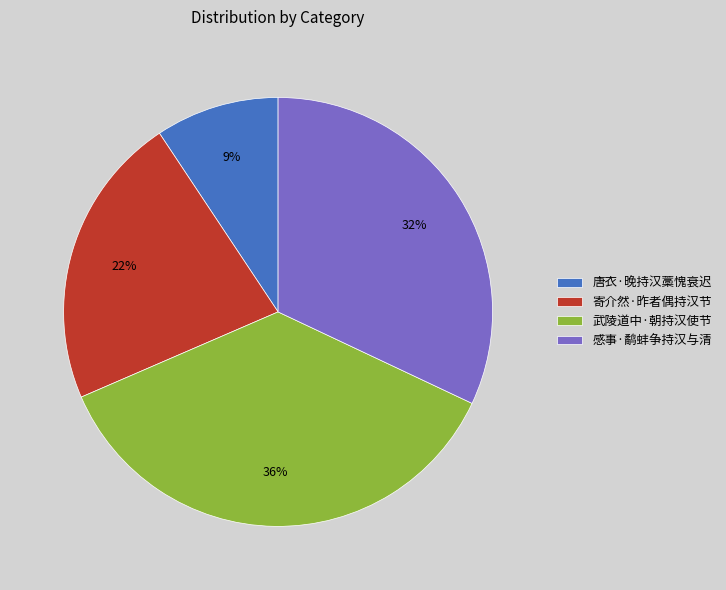

Which slice is the smallest?

唐衣·晚持汉藁愧衰迟